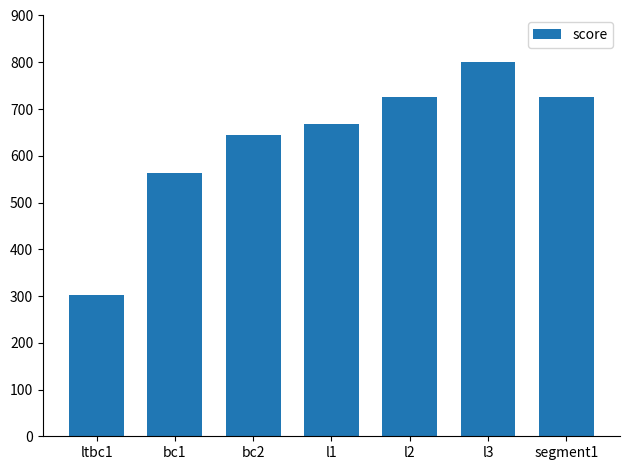

Does the chart contain any negative values?

No